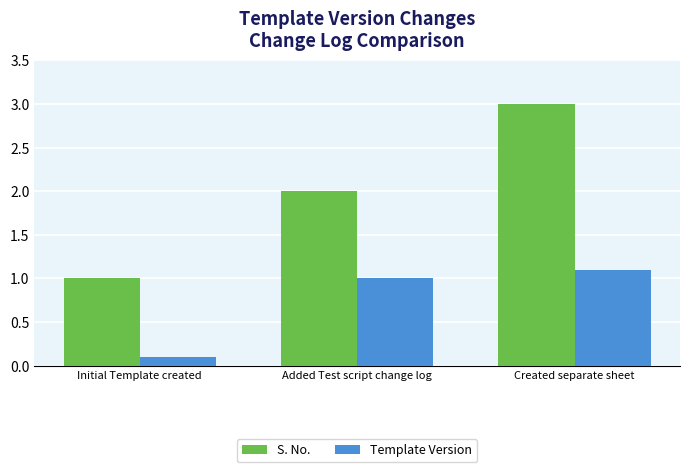

What is the sum of all S. No. values?

6.0